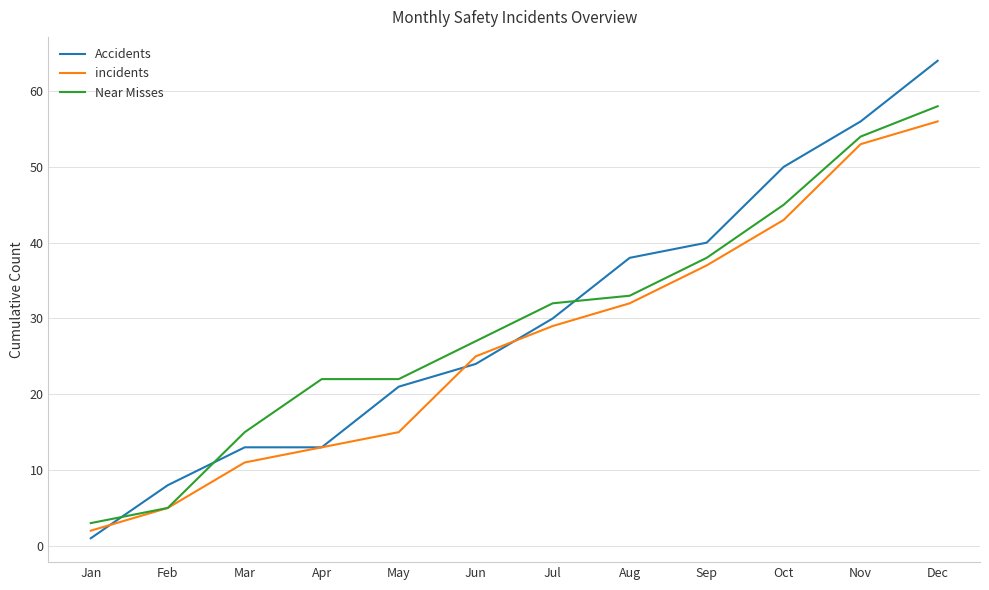

Which category has the lowest value across all series?

Jan